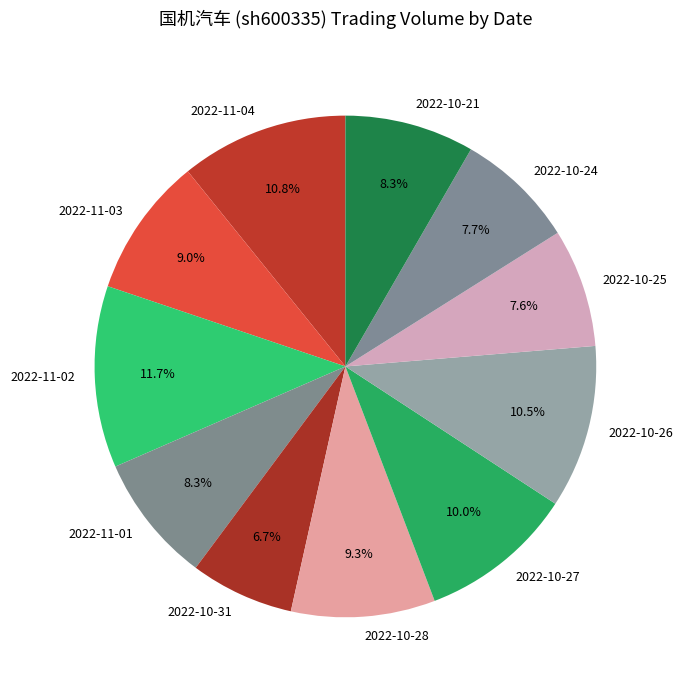

To the nearest percent, what portion does 2022-10-21 represent?

8%